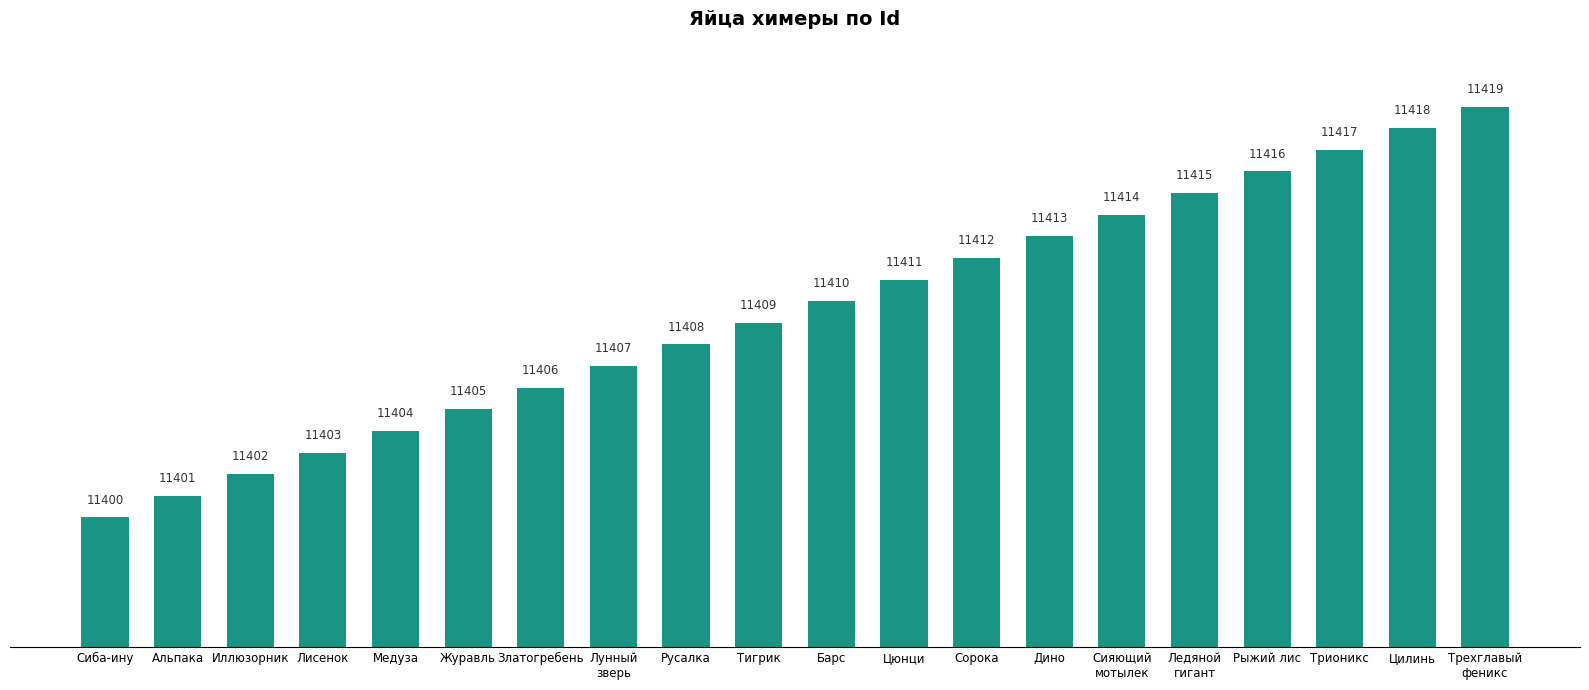

What is the sum of all values?

228190